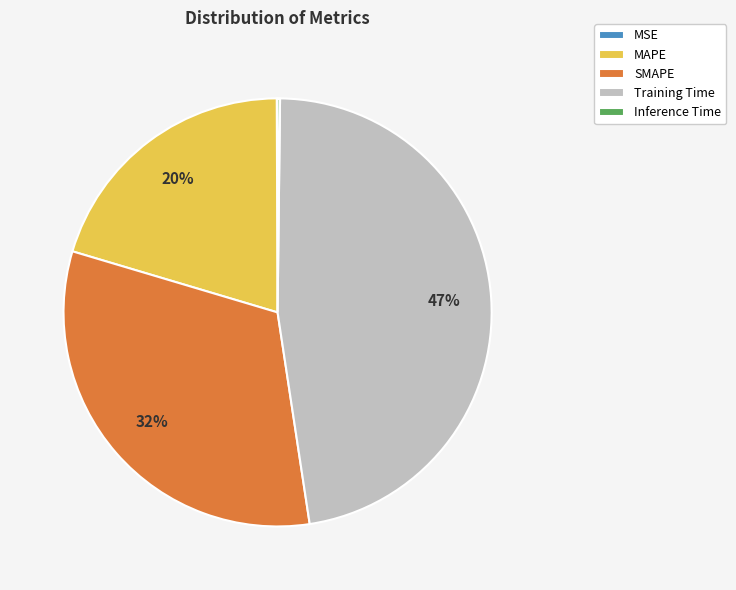

The Training Time slice represents 47% of the pie. True or false?

True